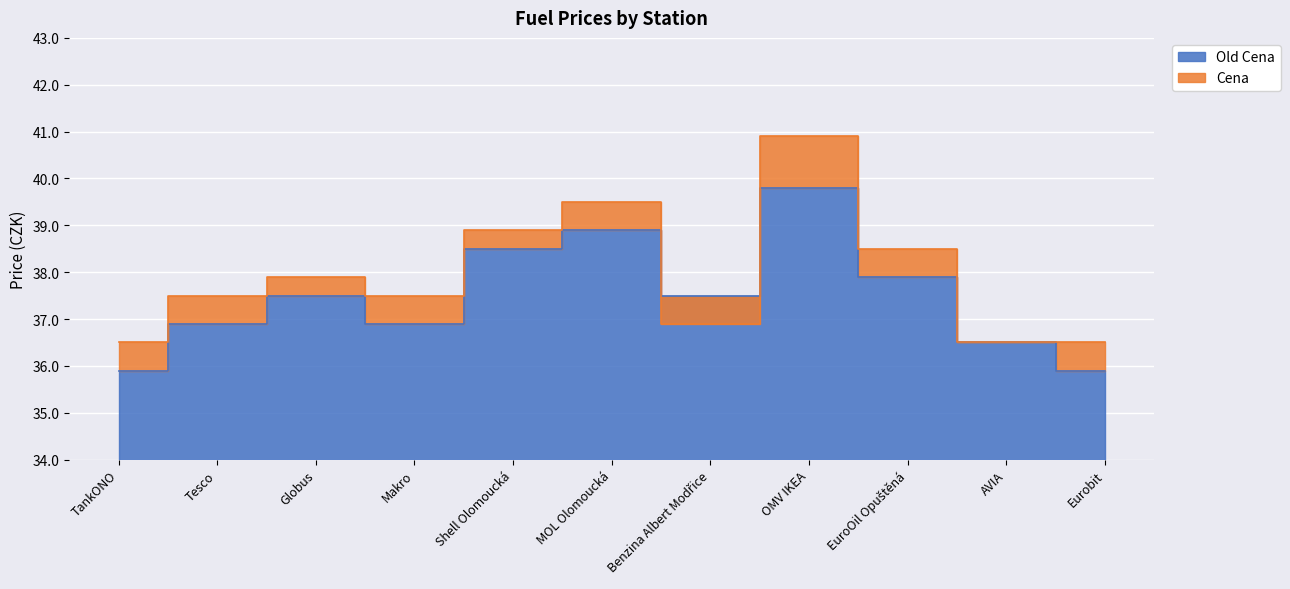

Rank the categories by Old Cena value from lowest to highest.

TankONO, Eurobit, AVIA, Tesco, Makro, Globus, Benzina Albert Modřice, EuroOil Opuštěná, Shell Olomoucká, MOL Olomoucká, OMV IKEA